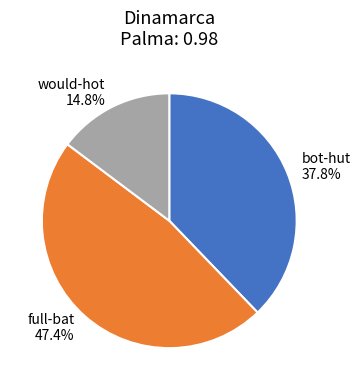

Is there a majority slice in this chart?

No